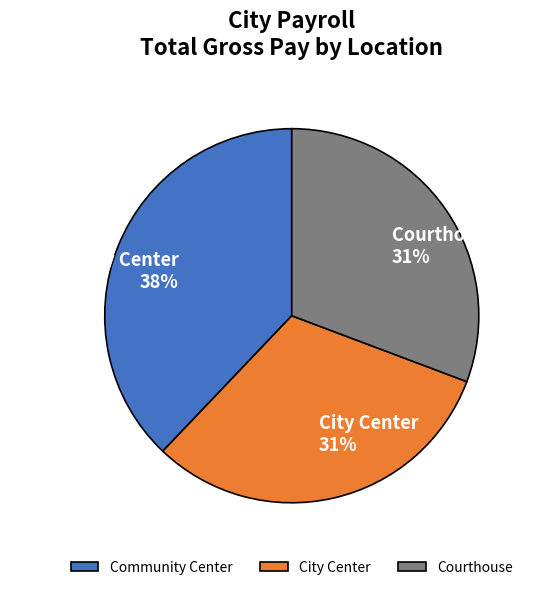

The Community Center slice represents 30% of the pie. True or false?

False